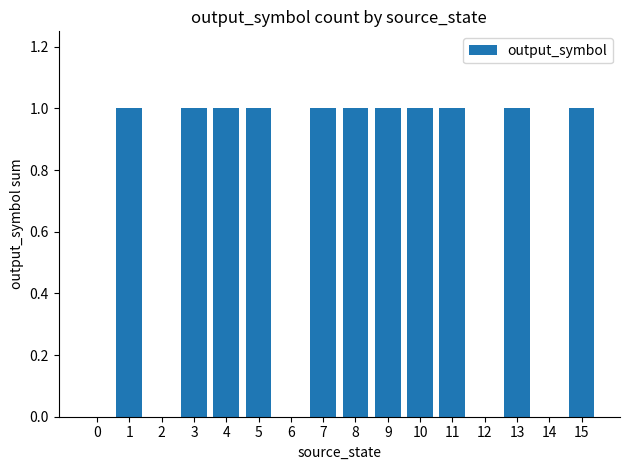

Does the chart contain stacked bars?

No